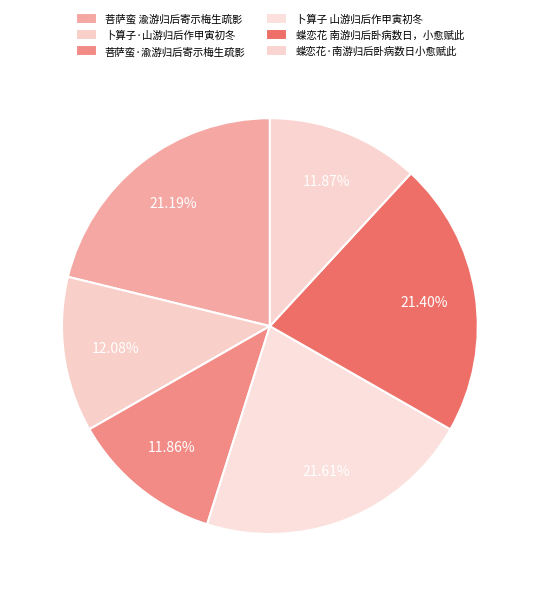

To the nearest percent, what is the combined percentage of 卜算子 山游归后作甲寅初冬 and 蝶恋花 南游归后卧病数日，小愈赋此?

43%